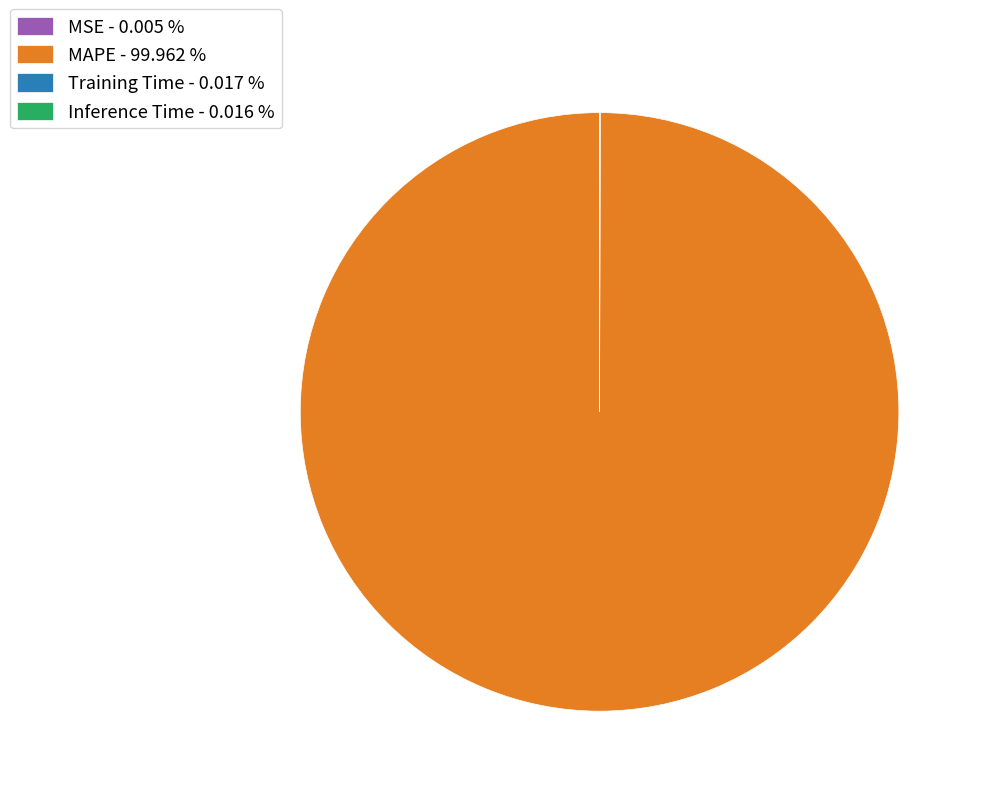

Does any single category account for the majority?

Yes